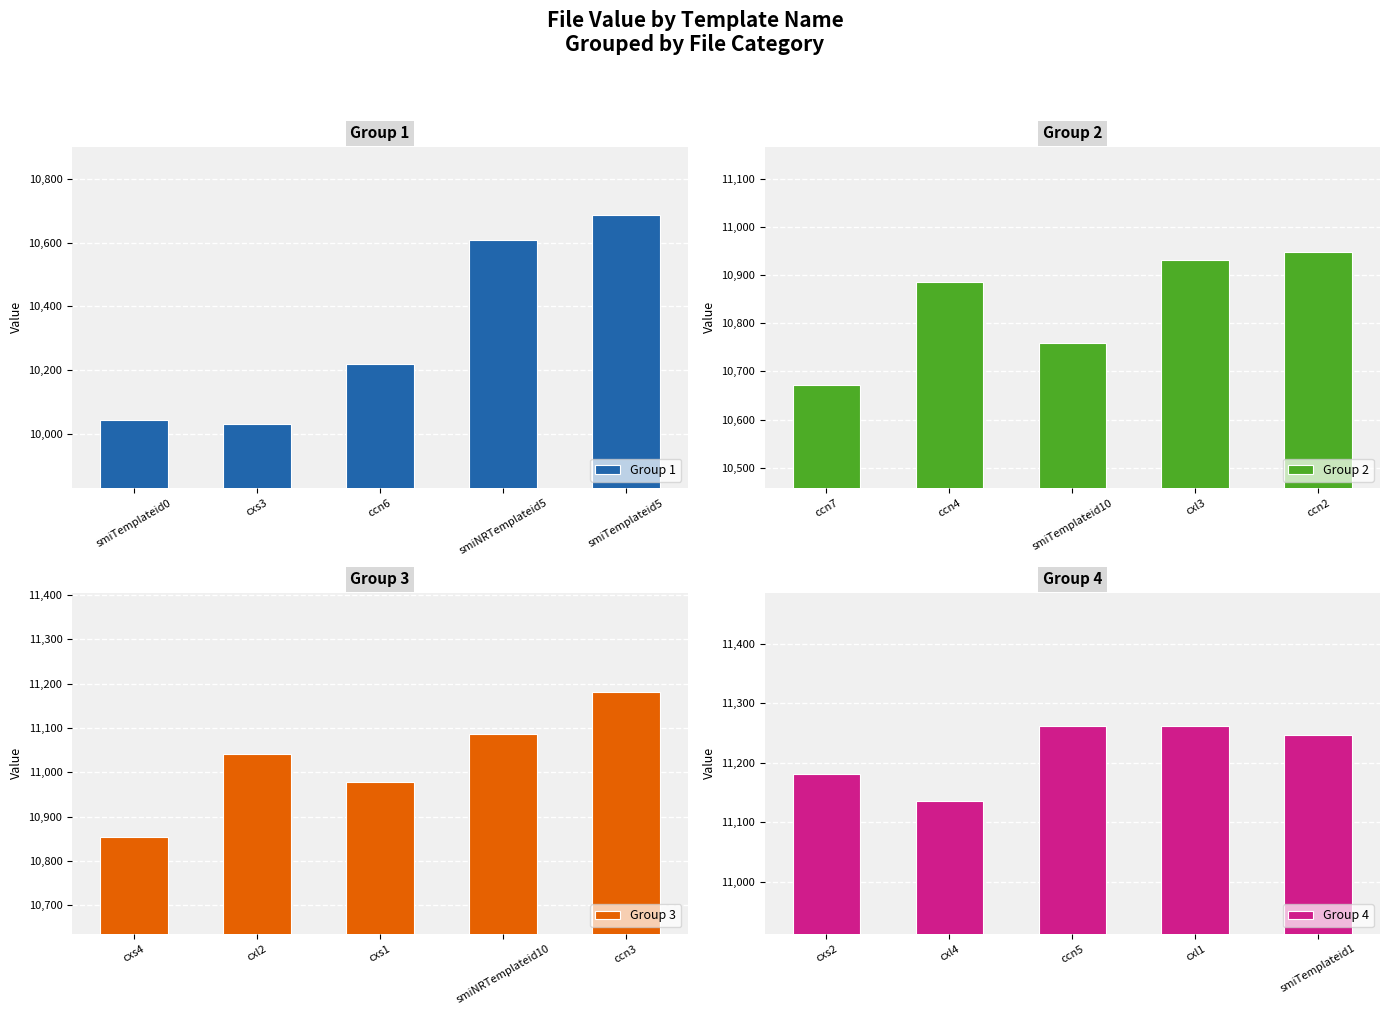

What is the sum of all Group 1 values?

51591